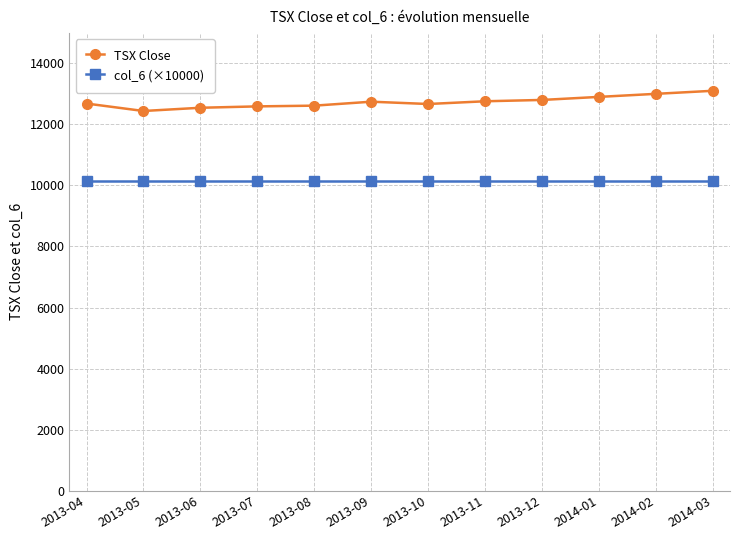

What position from the right is 2013-12?

4